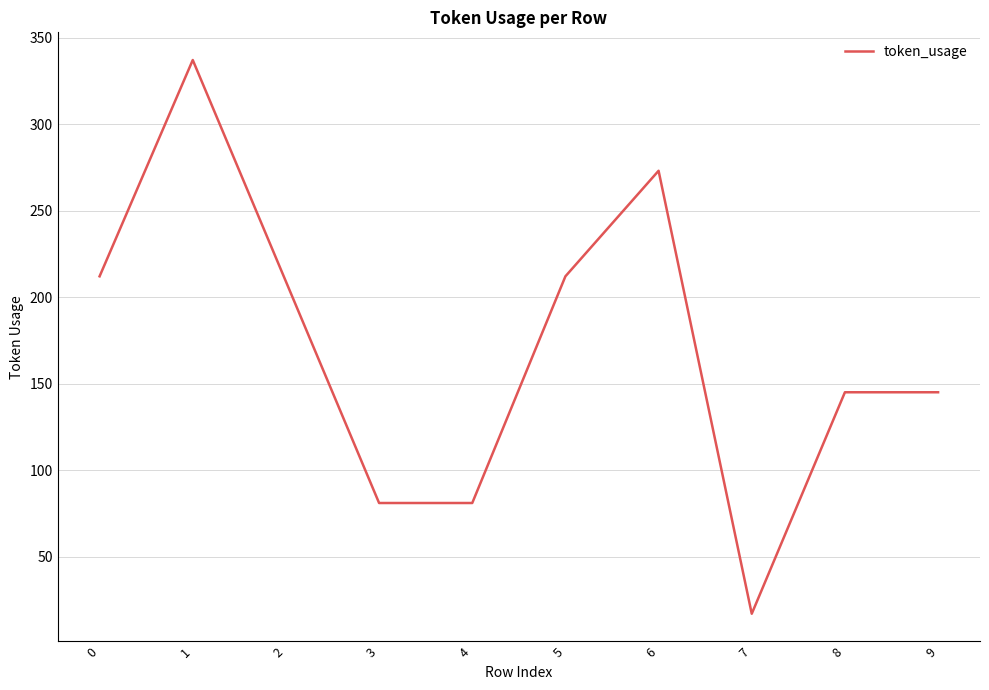

Reading right to left, what are all the values shown in this chart?

145	145	17	273	212	81	81	209	337	212